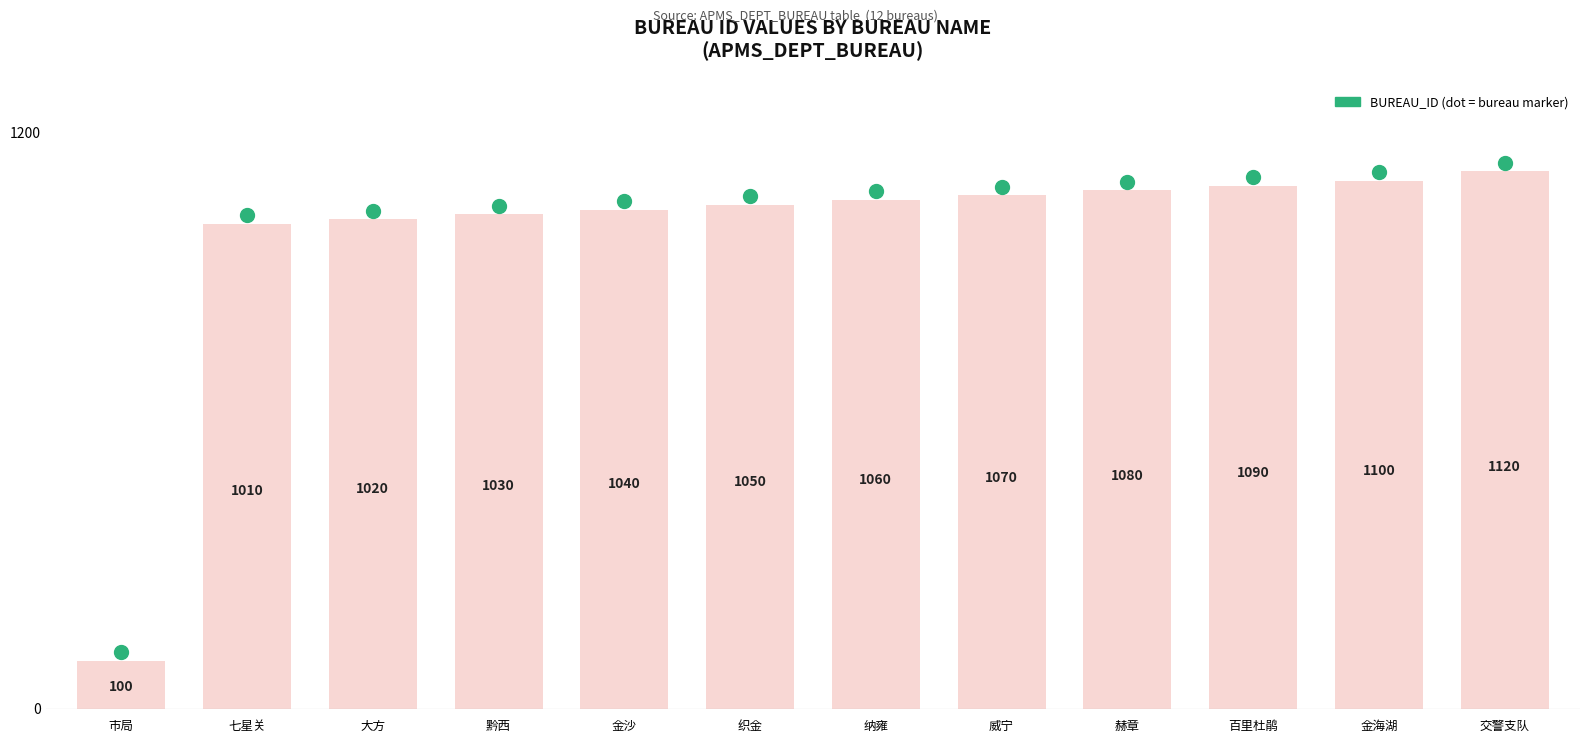

Rank the categories by value from lowest to highest.

市局, 七星关, 大方, 黔西, 金沙, 织金, 纳雍, 威宁, 赫章, 百里杜鹃, 金海湖, 交警支队